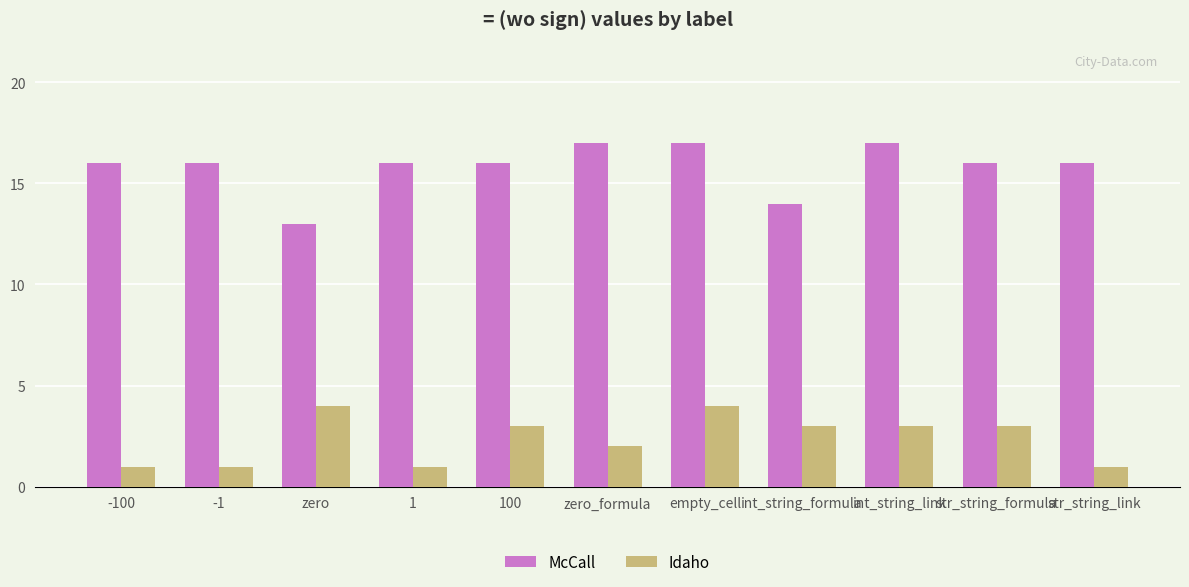

Reading left to right, list all the values displayed in this chart.

McCall: 16	16	13	16	16	17	17	14	17	16	16
Idaho: 1	1	4	1	3	2	4	3	3	3	1